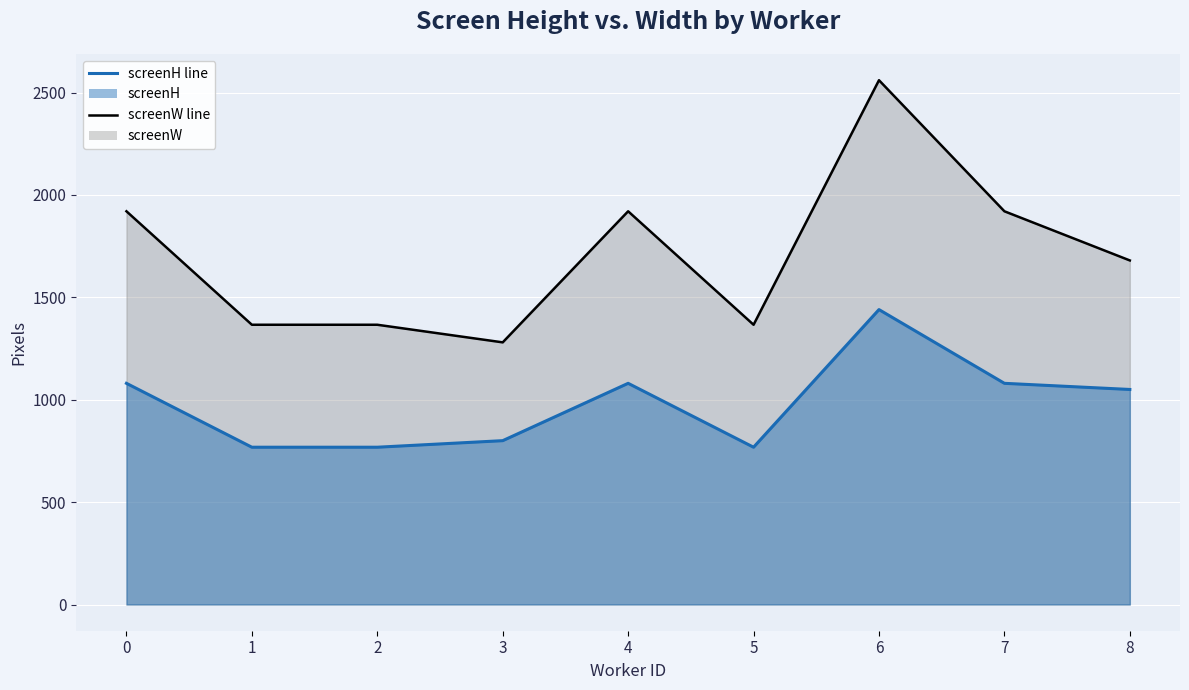

Rank the categories by screenH line value from lowest to highest.

1, 2, 5, 3, 8, 0, 4, 7, 6